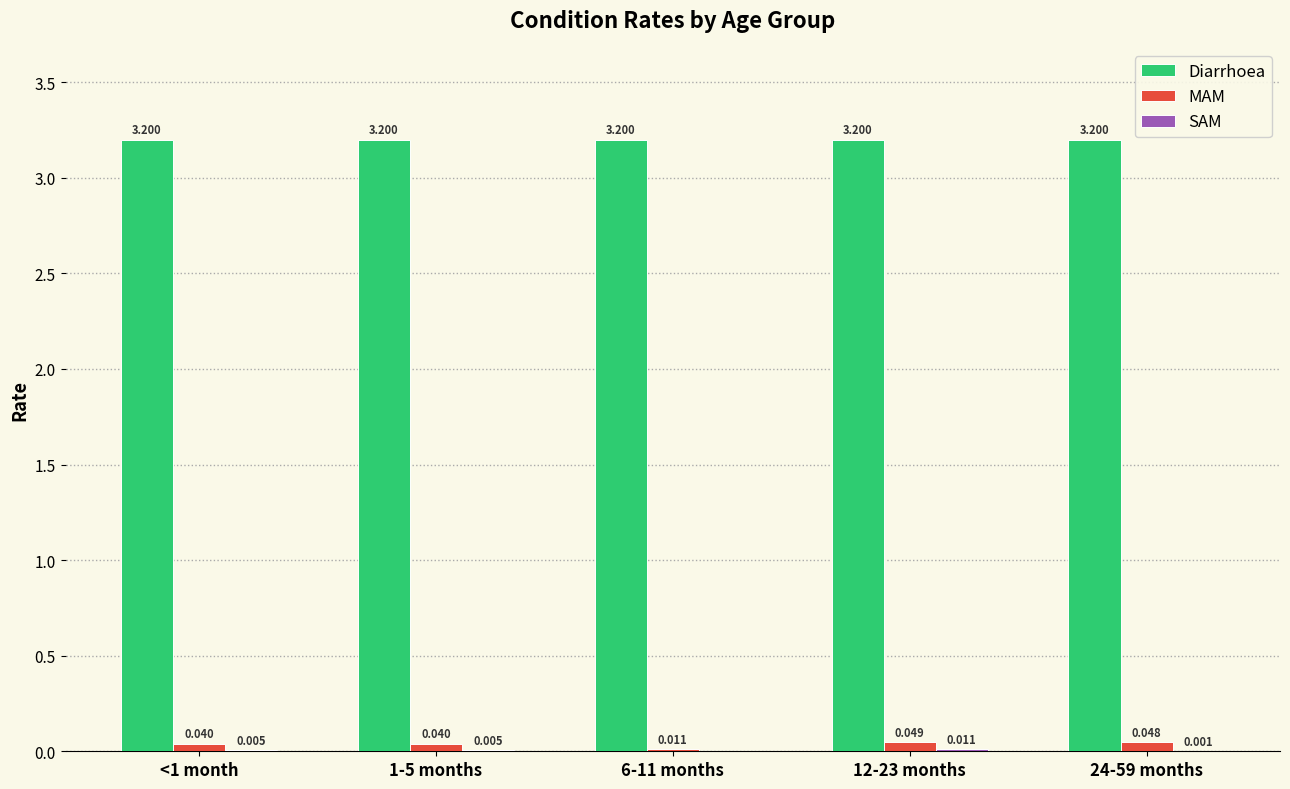

Is the value of MAM at <1 month greater than the value of Diarrhoea at 12-23 months?

No